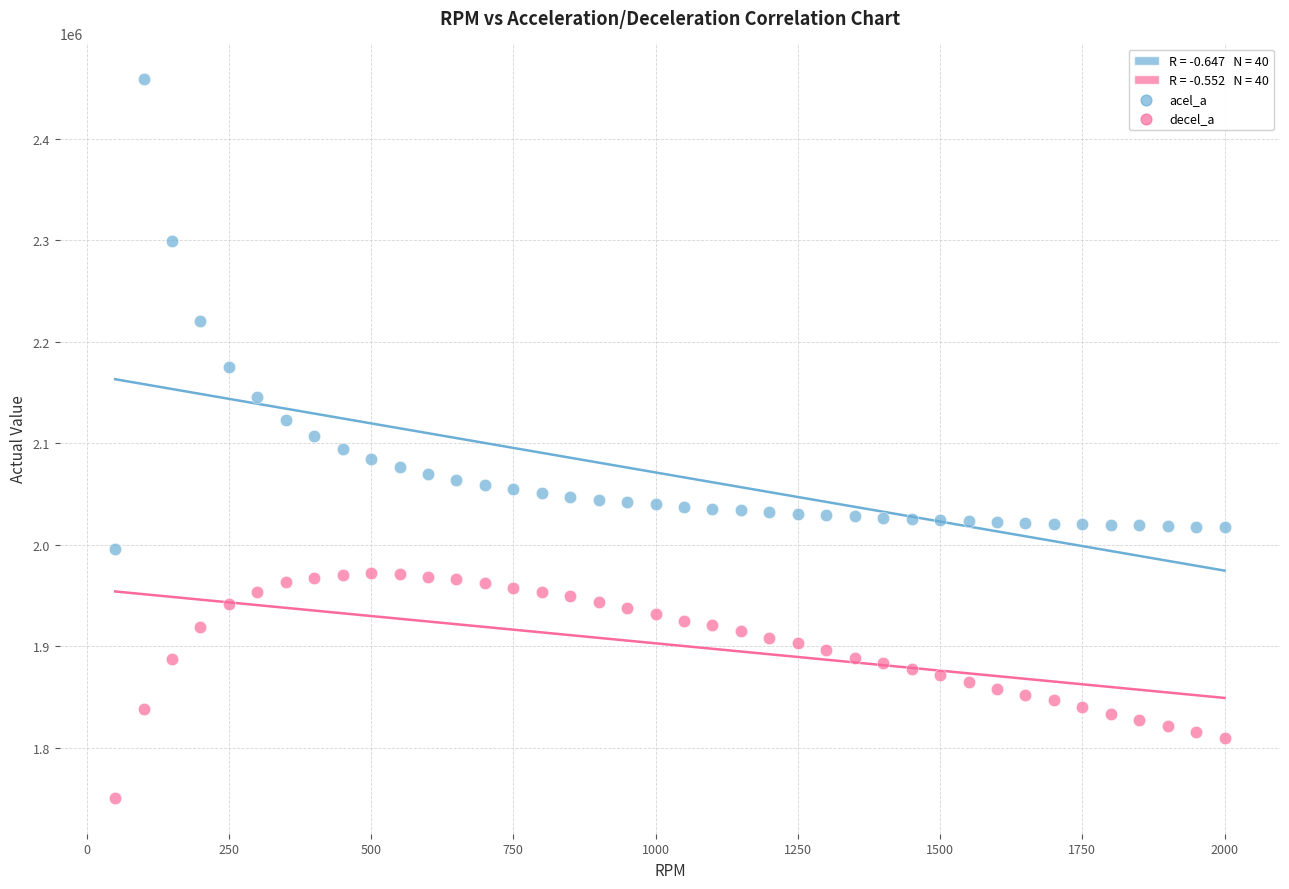

What is the X range (max minus min) for the scatter plot?

1950